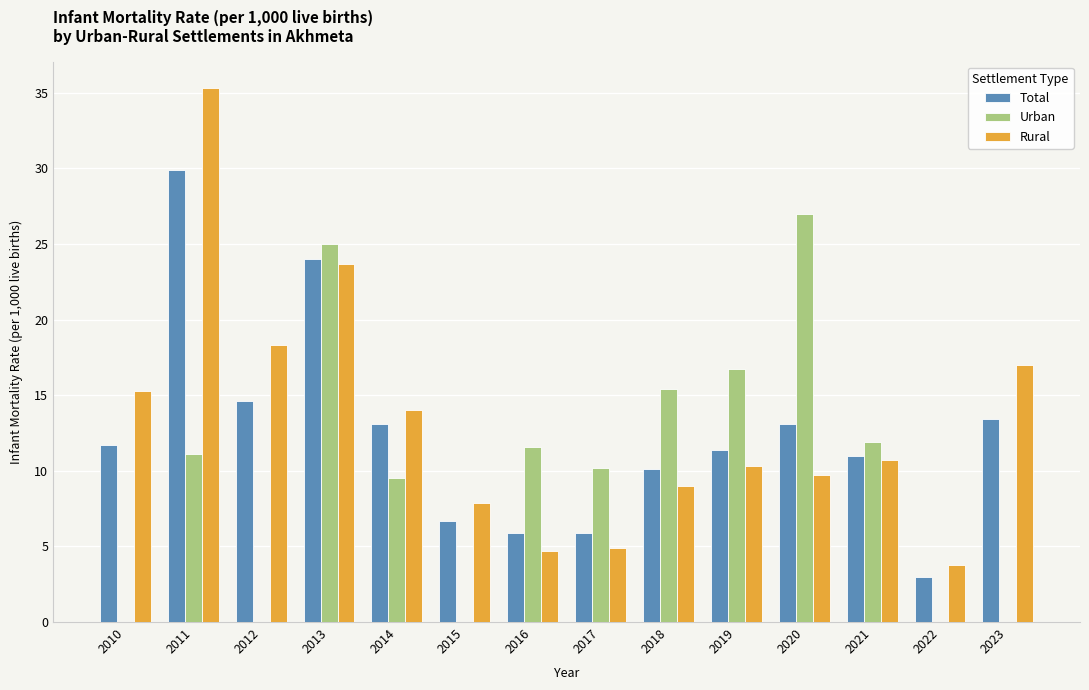

Is the value of Total at 2015 greater than the value of Urban at 2016?

No